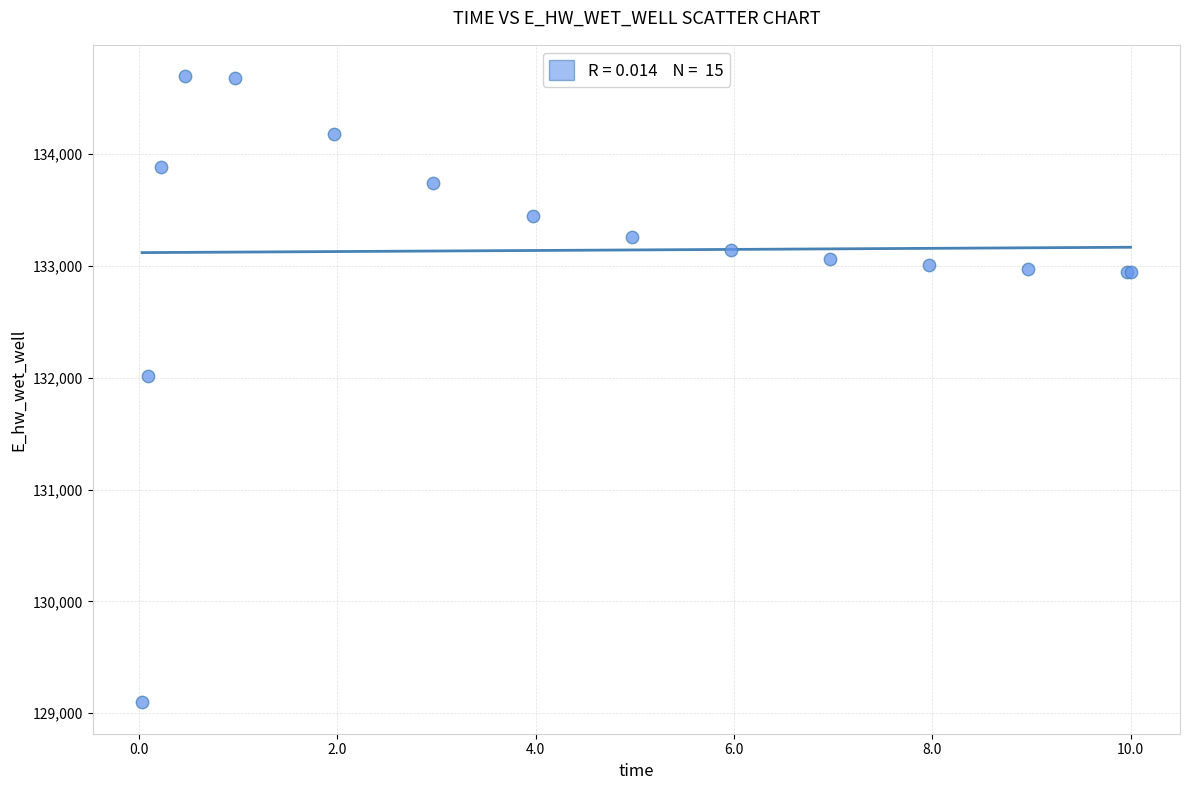

What Y value in the scatter plot is closest to 131897?

132019.3